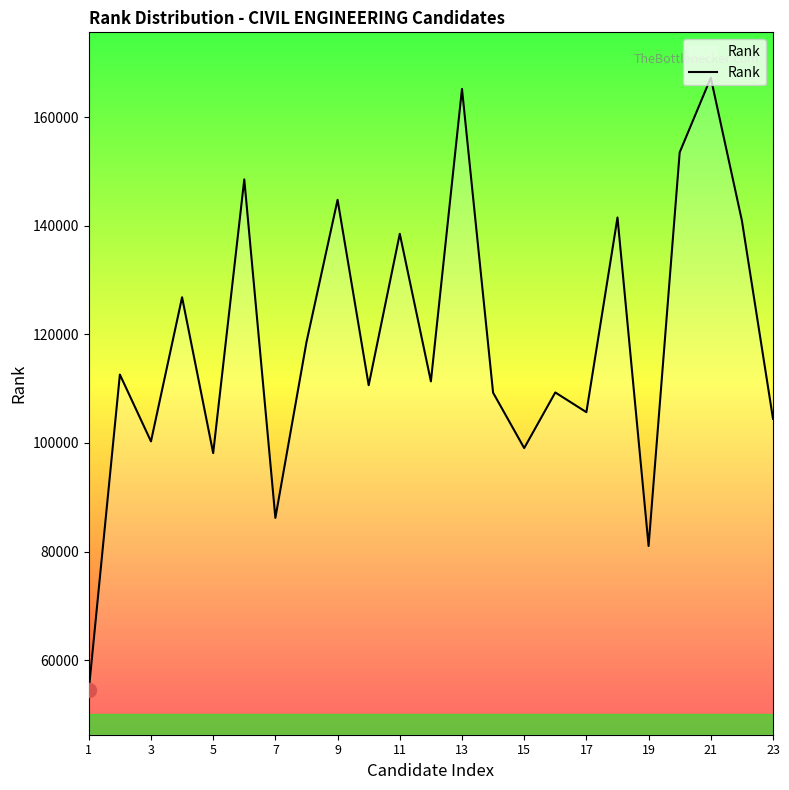

What is the difference between the maximum and minimum values?

112787